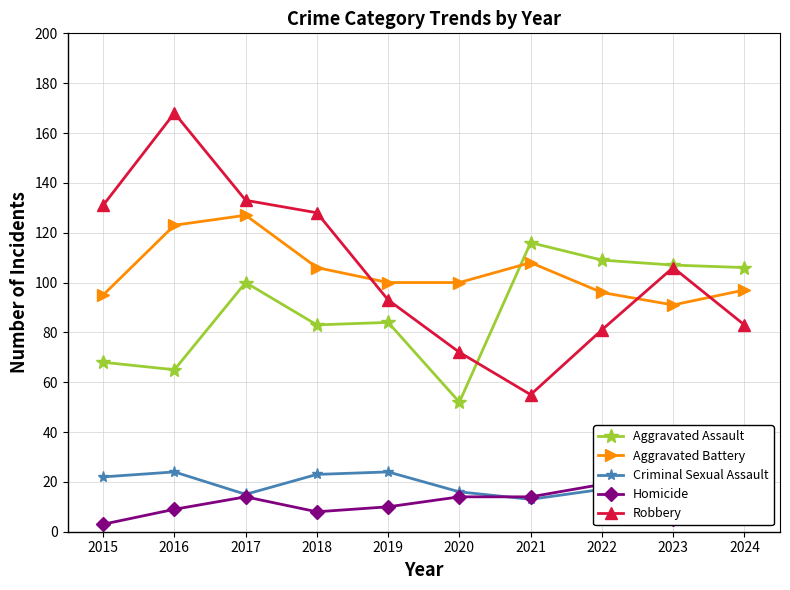

How many interior local peaks does the Homicide series have?

2